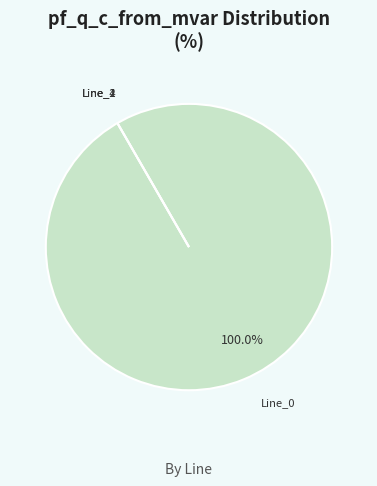

Which category accounts for the majority?

Line_0